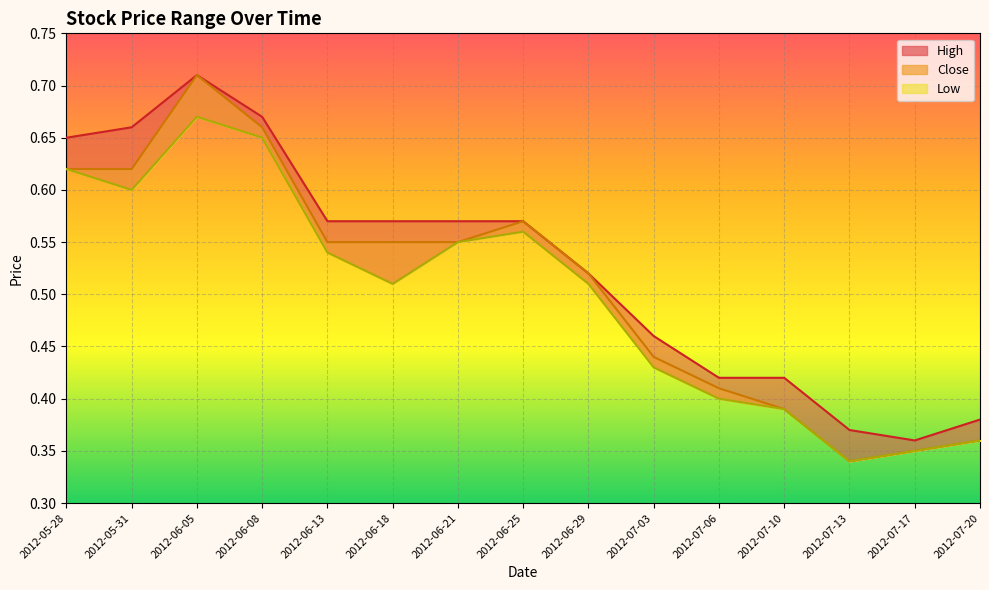

Between 2012-05-31 and 2012-07-20, which series saw the biggest shift?

High